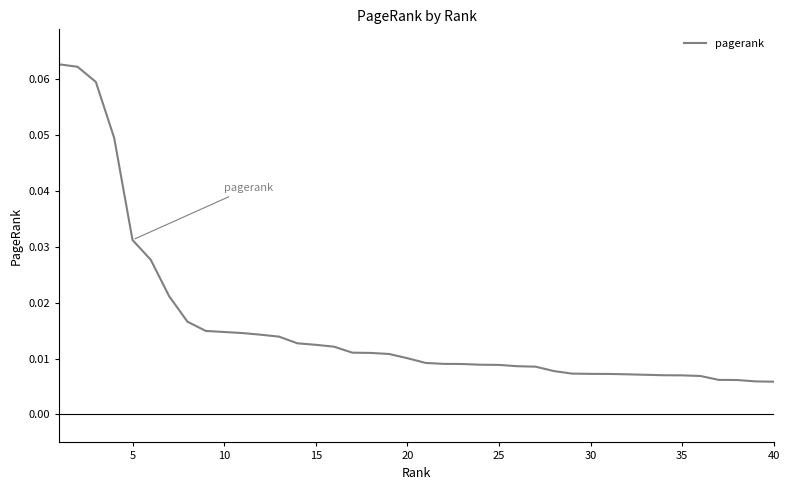

How many lines are shown in the chart?

1